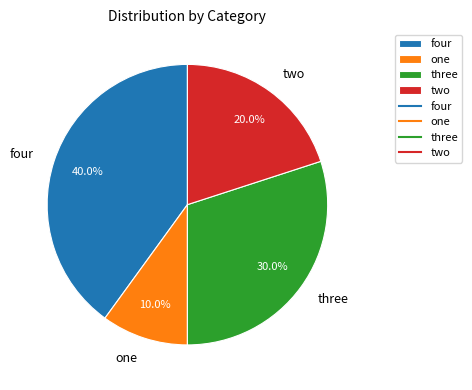

Rank the categories by value from highest to lowest.

four, three, two, one